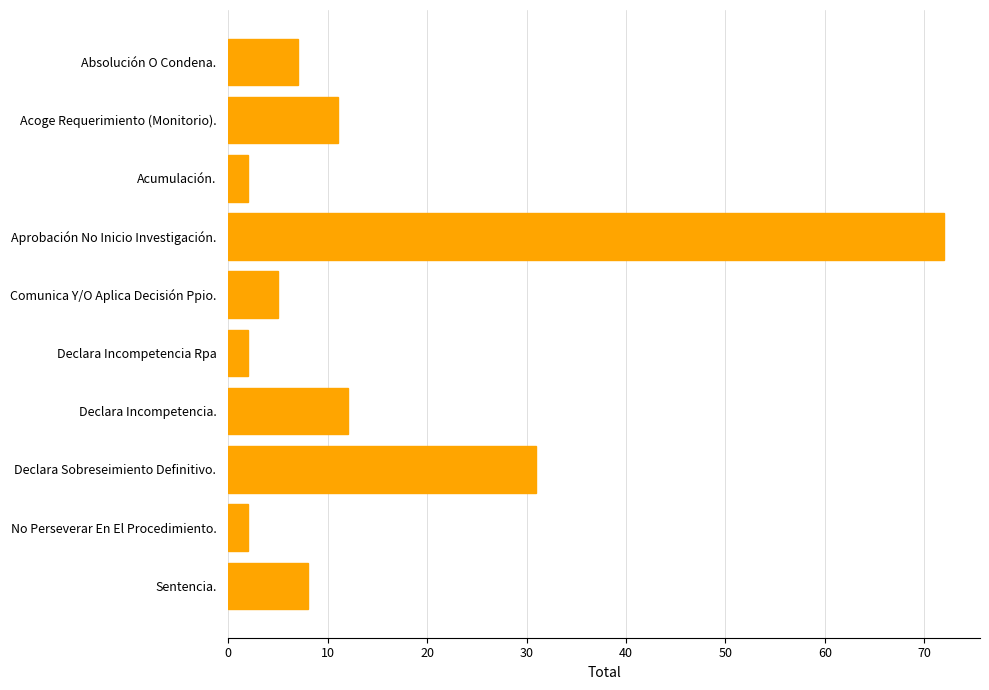

What is the label of the 3rd bar from the bottom?

Declara Sobreseimiento Definitivo.